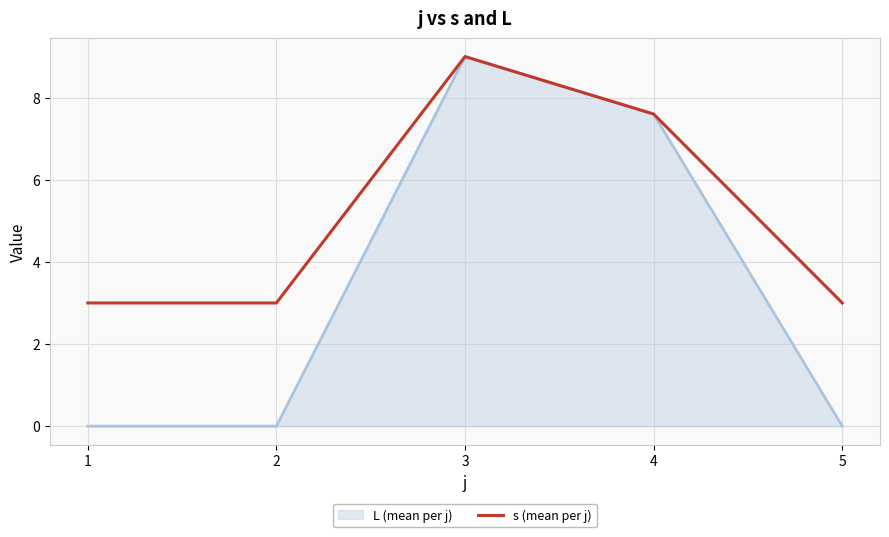

Where is L (mean per j) nearest to the value 4?

4